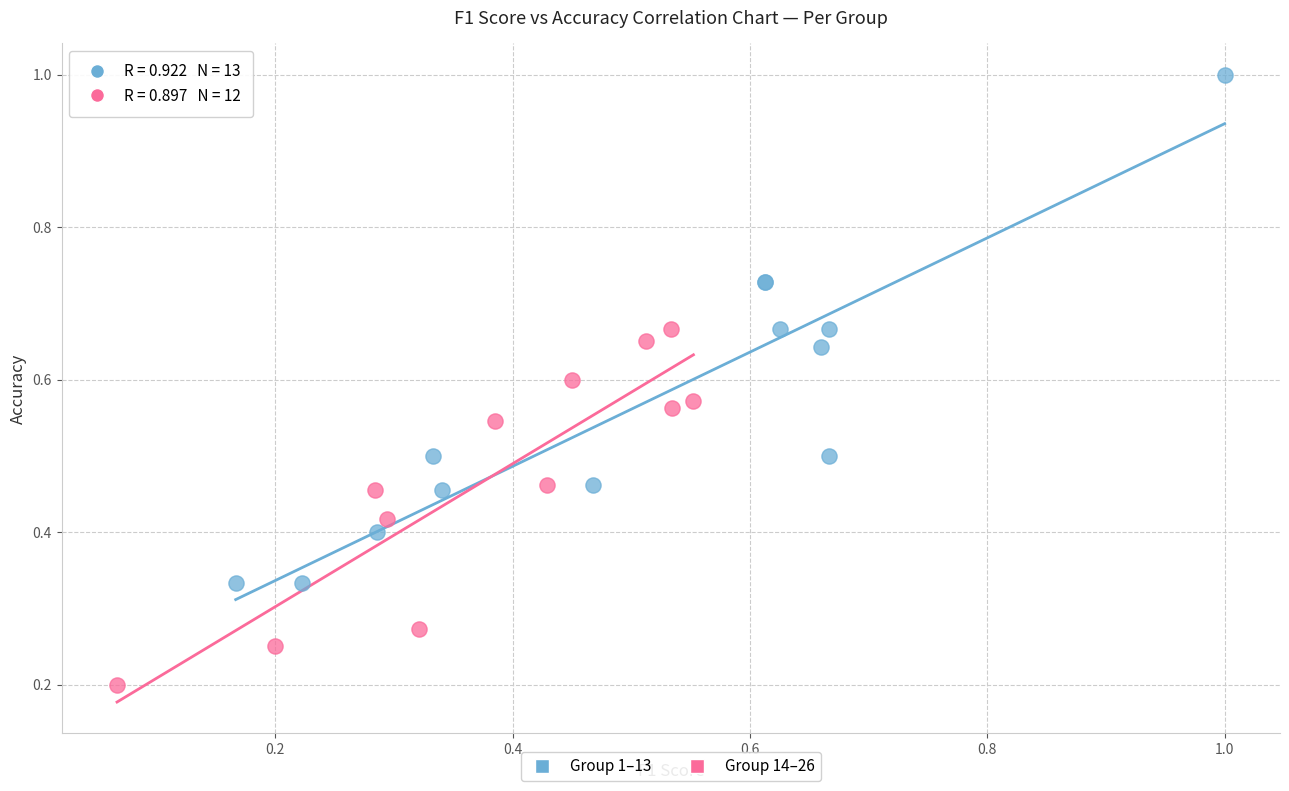

Which series has the widest spread of Y values?

Group 1–13